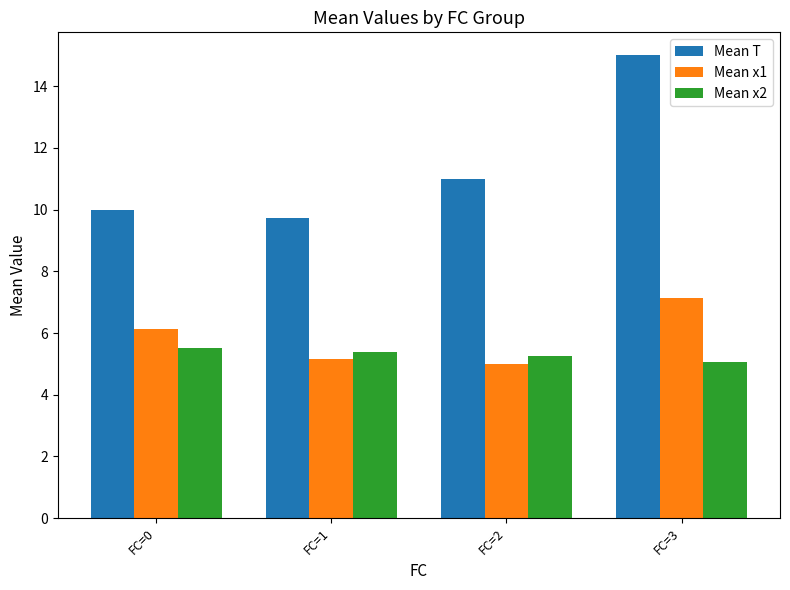

Are the bars grouped side by side (vs. stacked)?

Yes